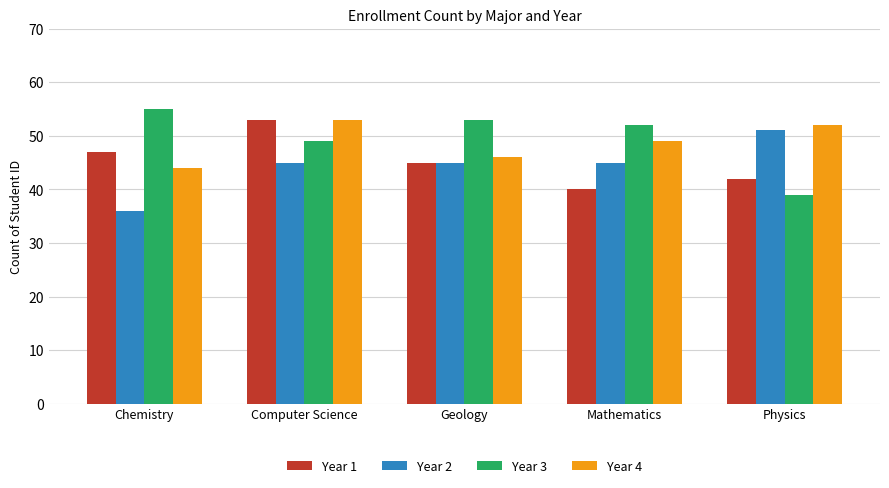

At which category is the sum across all series the highest?

Computer Science